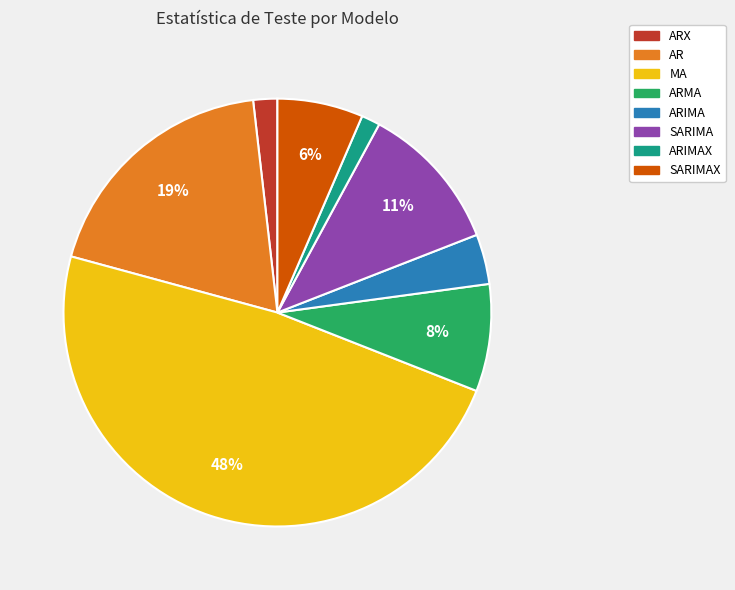

Is the sum of SARIMAX and MA greater than half?

Yes